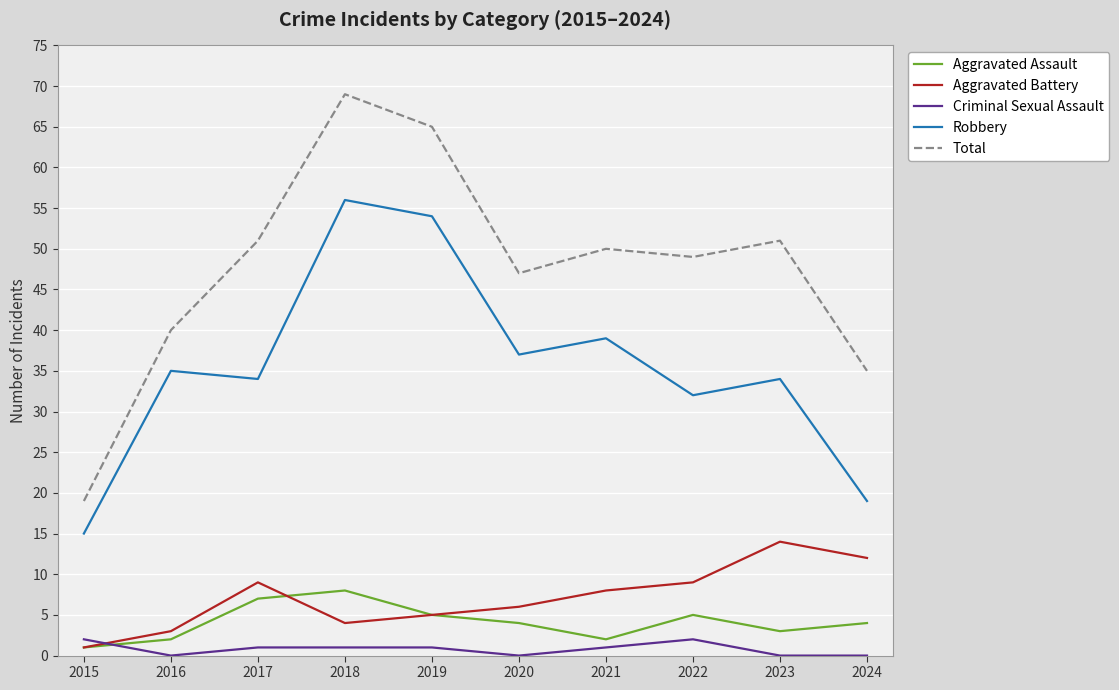

Between 2015 and 2018, which series saw the biggest shift?

Total